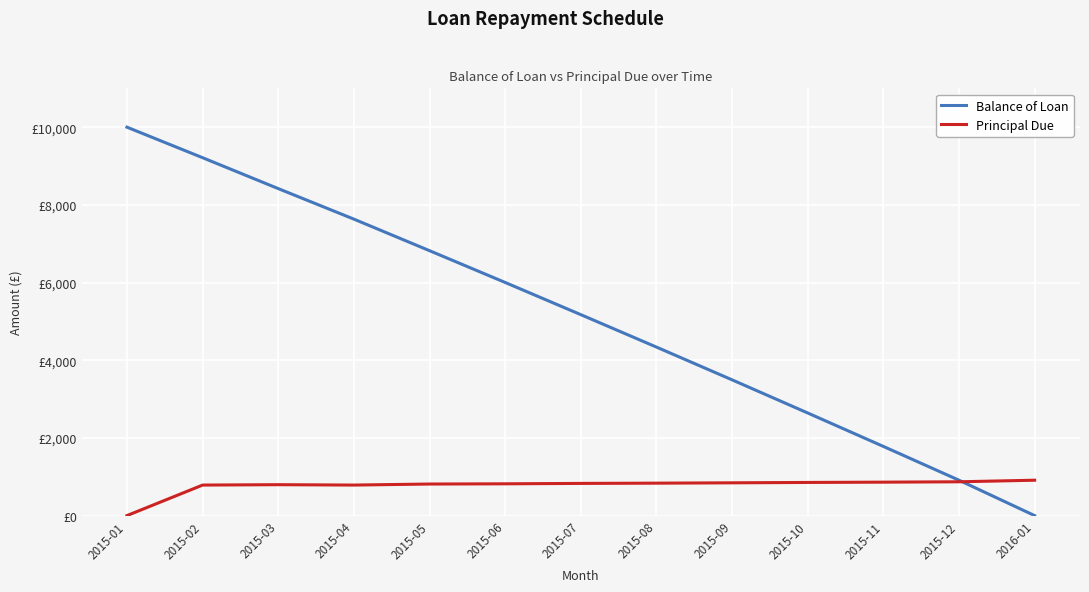

Is this an area chart (filled region under the line)?

No